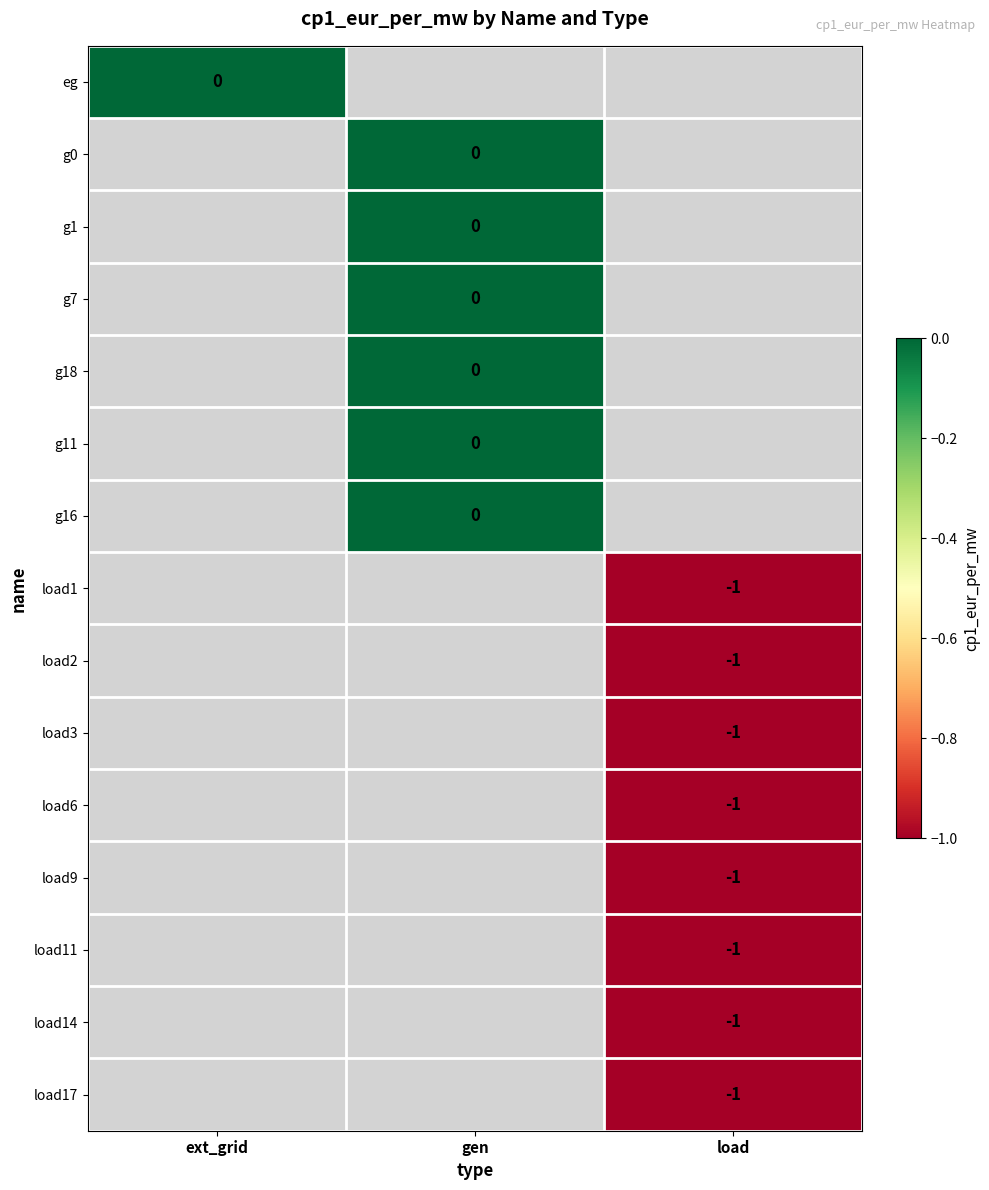

Is it true that load17 equals -2 at load?

False